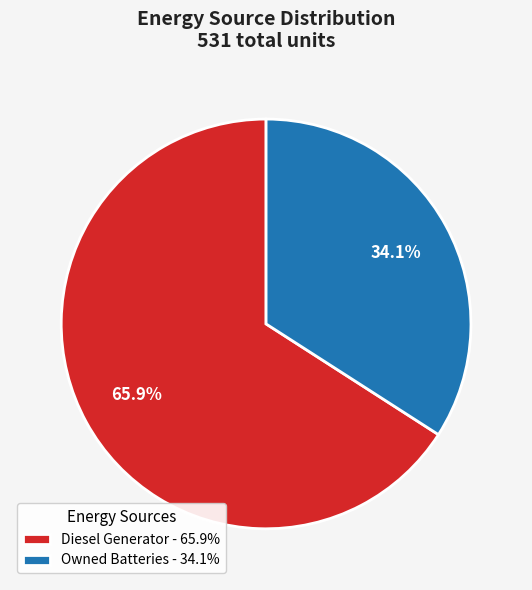

Count the number of slices in the pie.

2